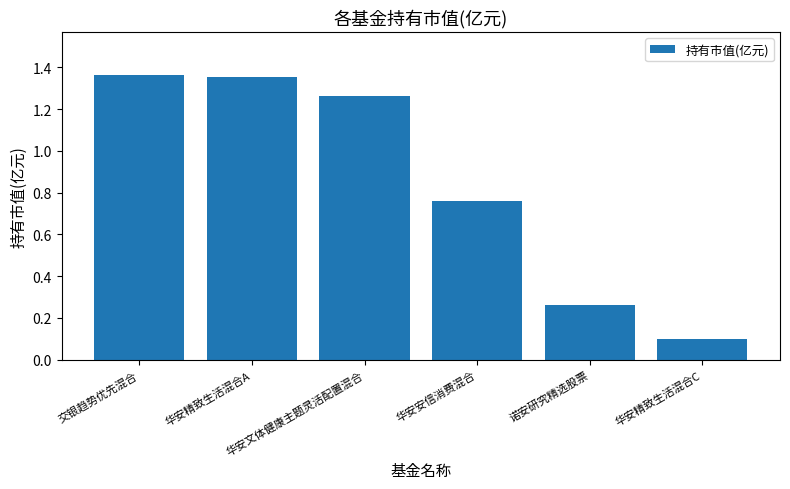

What is the value of the 6th bar from the left?

0.1